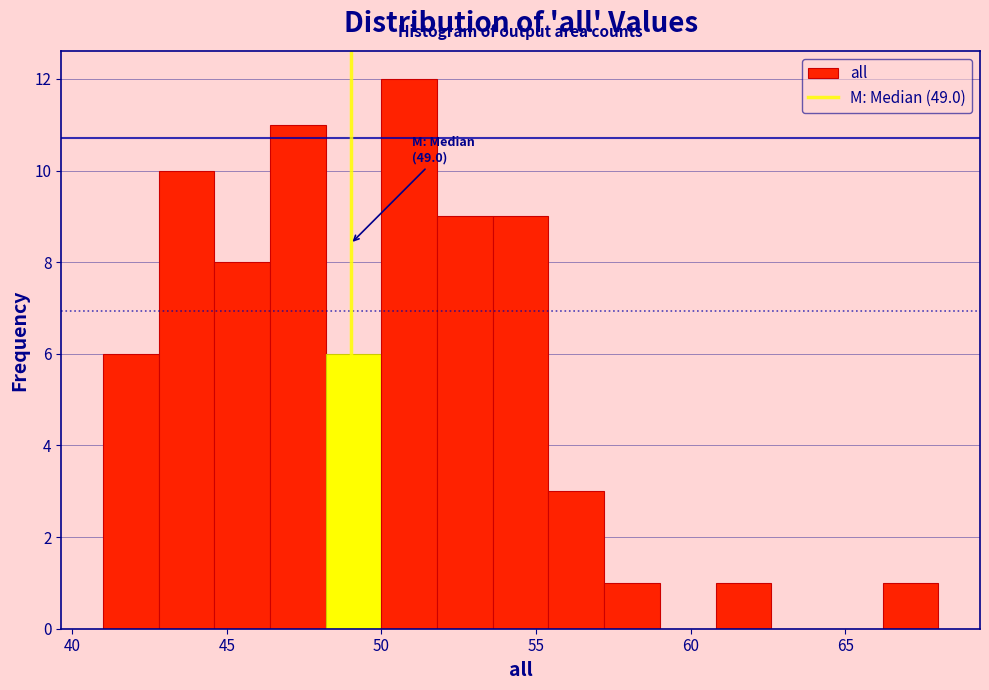

Read against the x-axis, roughly where is the centre of the tallest bar?

51.0